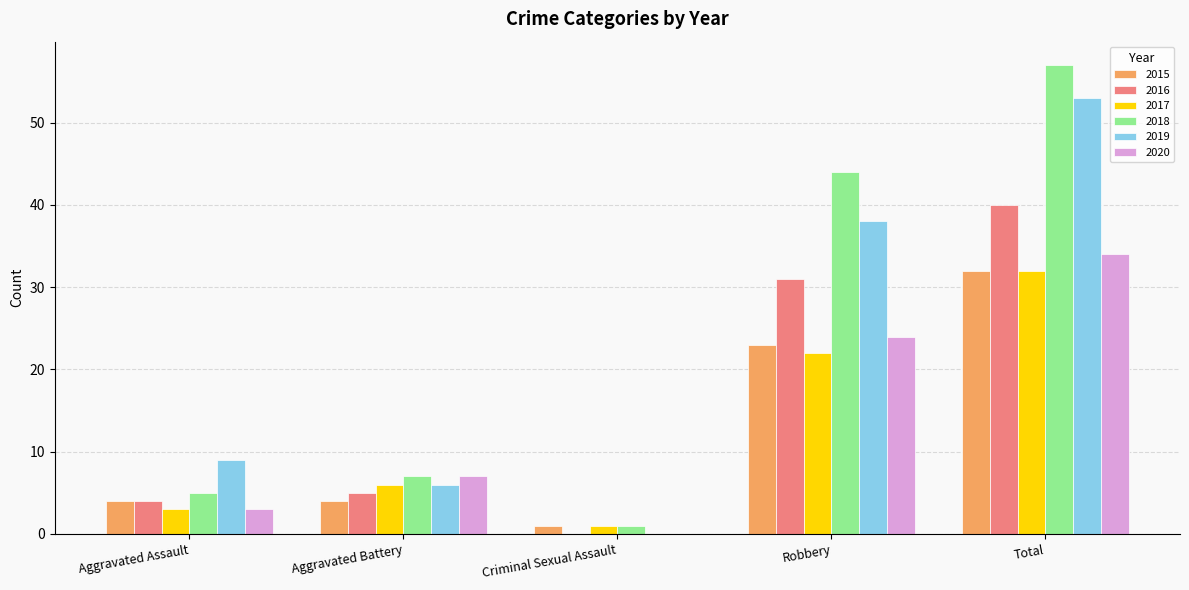

At which category does the chart reach its peak across all series?

Total